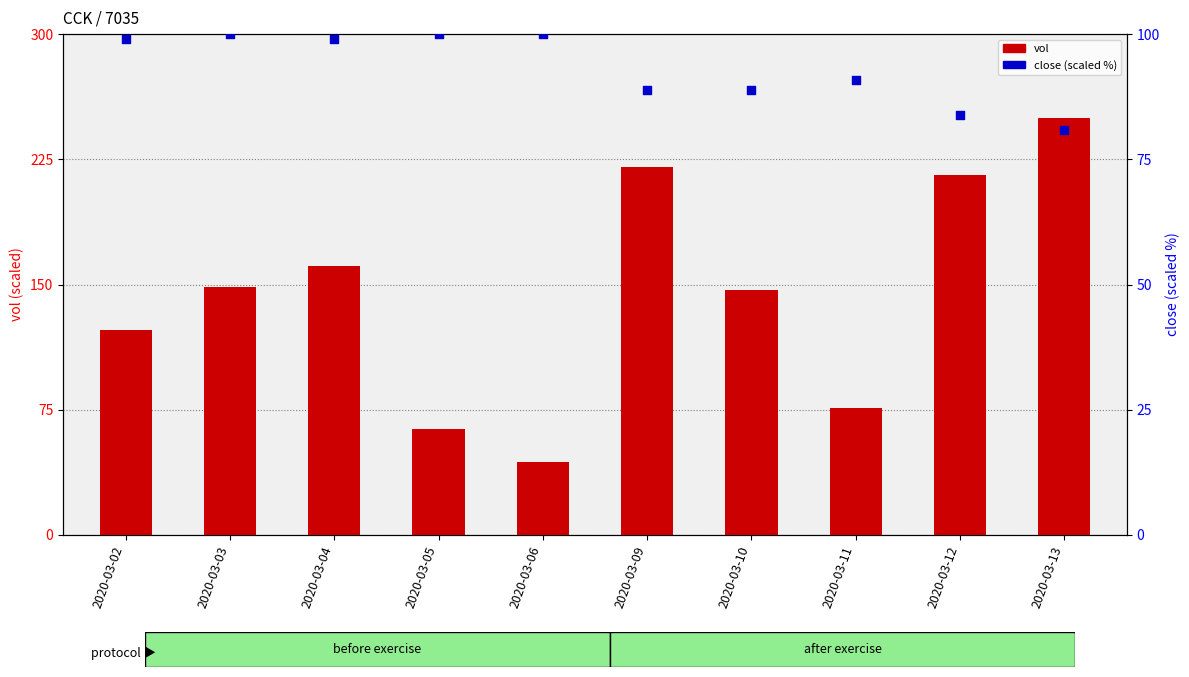

Which series reaches the maximum Y coordinate?

vol (scaled)